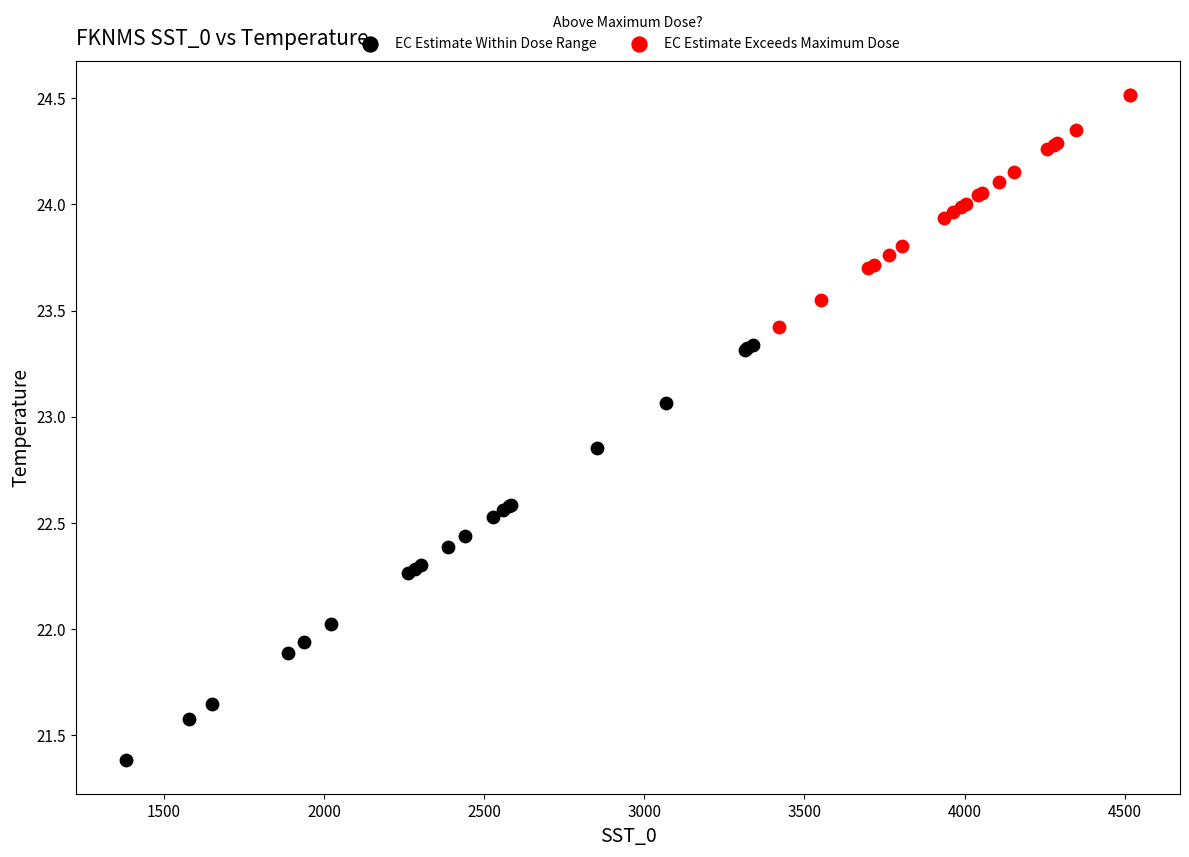

Which series reaches the maximum Y coordinate?

EC Estimate Exceeds Maximum Dose